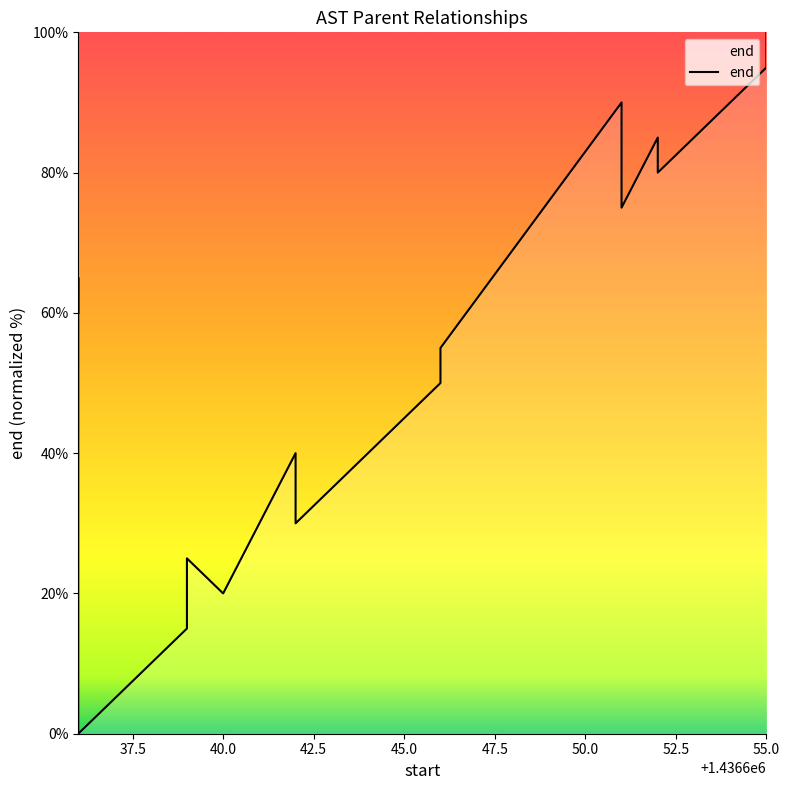

Count the number of data series in this chart.

1